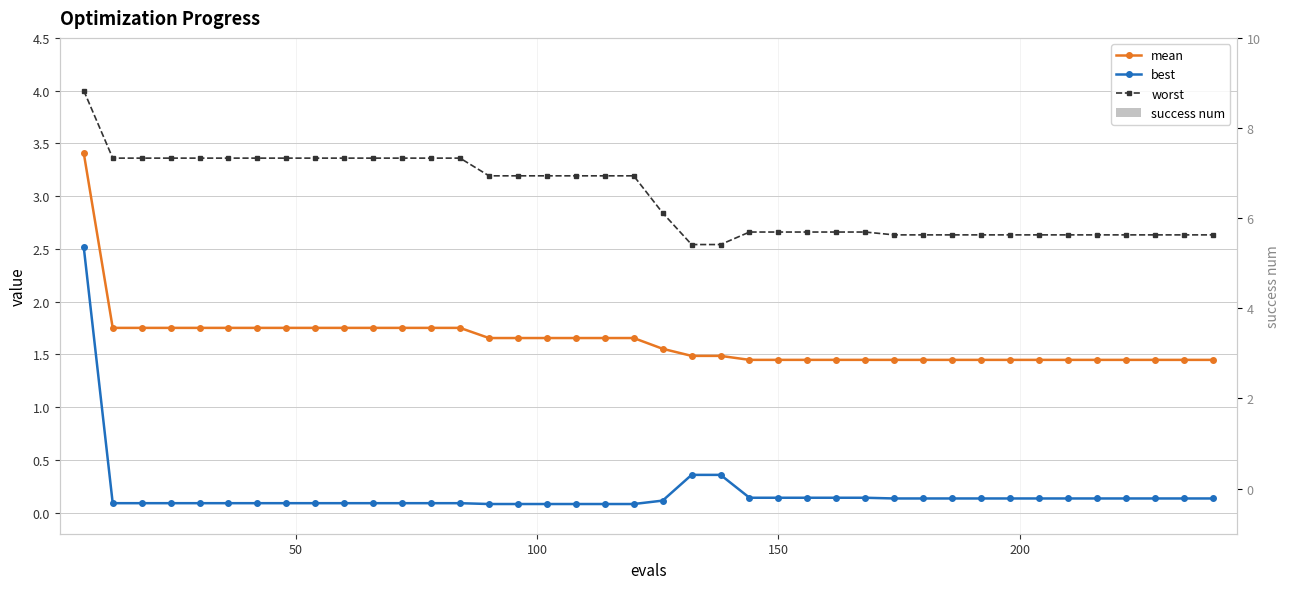

How many mean values are between 1 and 2?

39